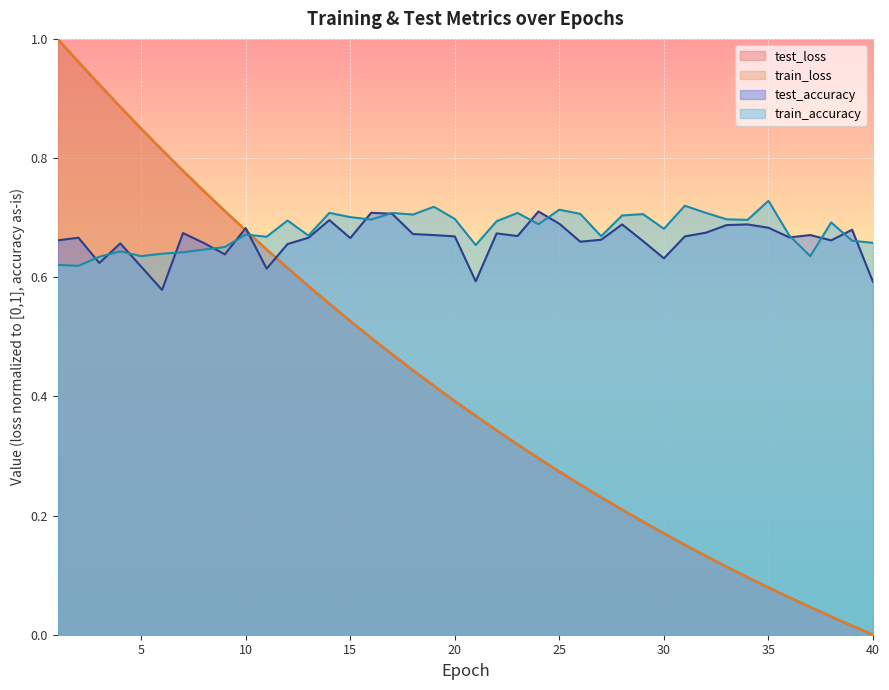

Where do test_accuracy and train_loss first cross each other?

9 and 10